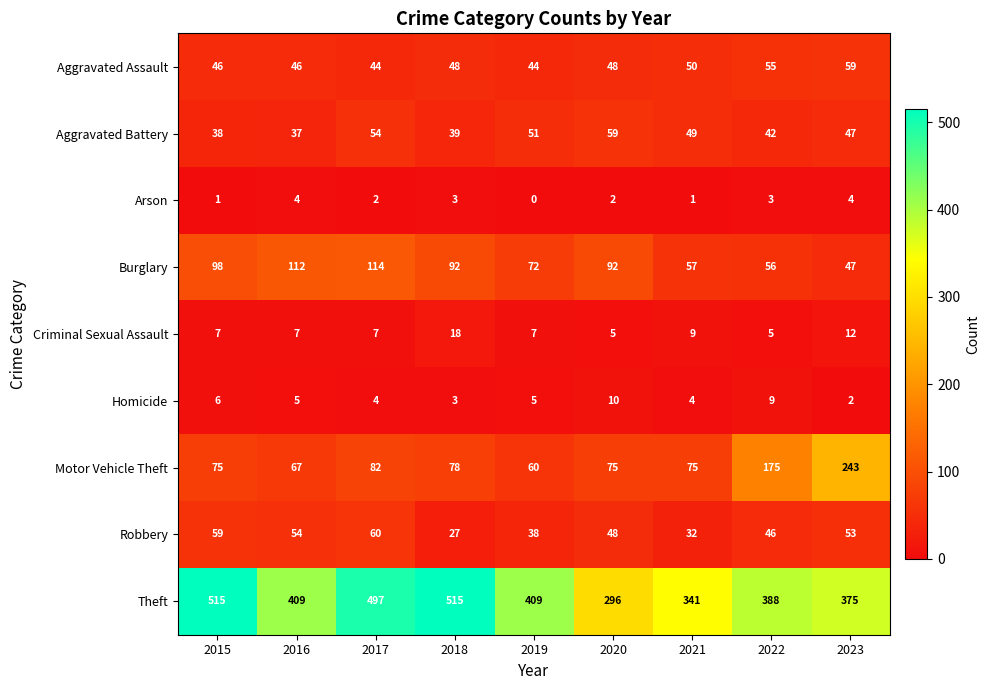

At which label does Burglary reach its peak?

2017